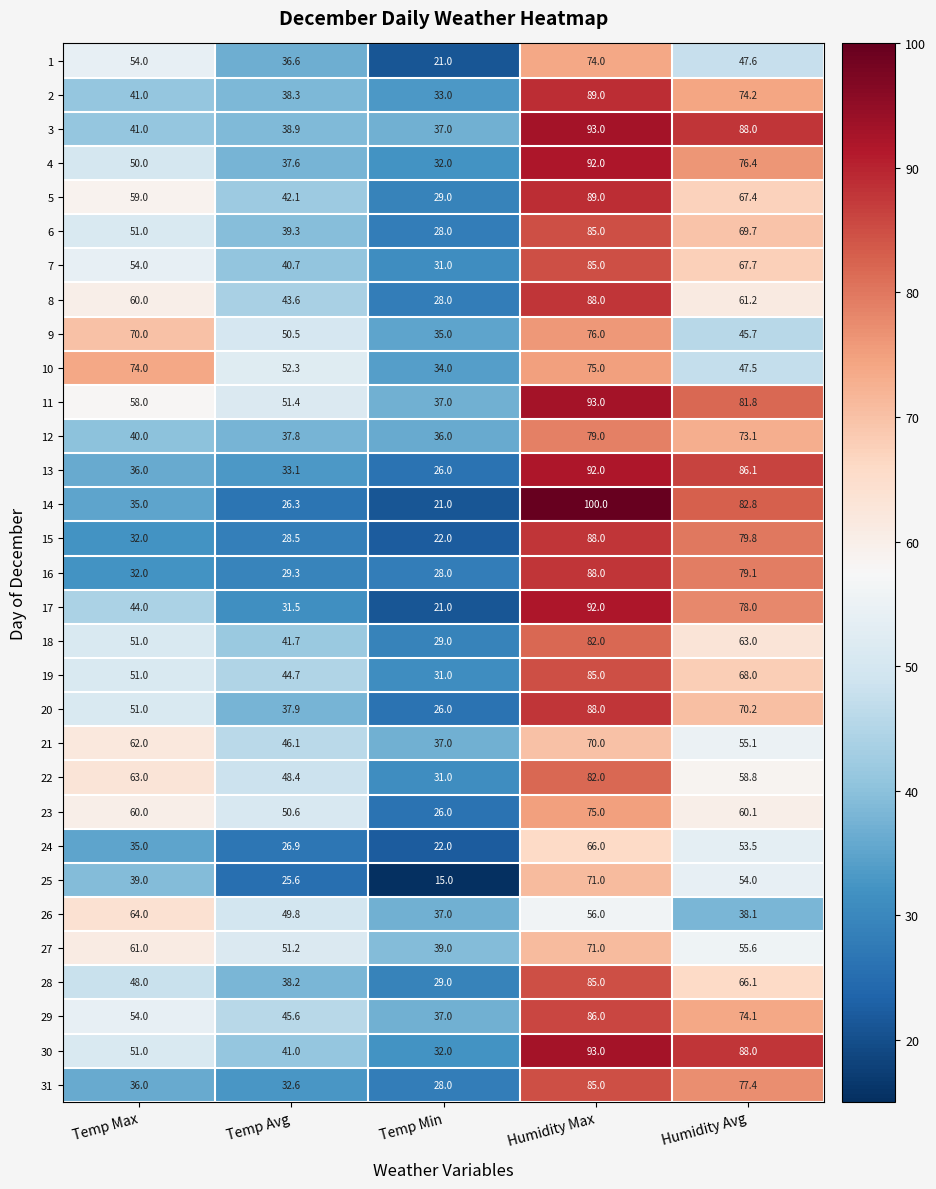

Read the 26 value at Temp Avg.

49.8